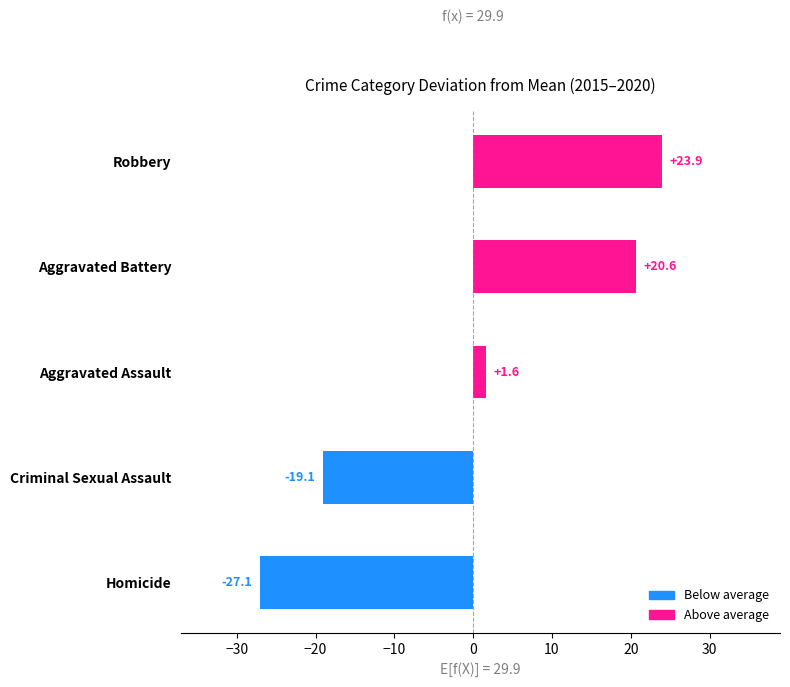

What is the approximate value at Criminal Sexual Assault?

-19.1